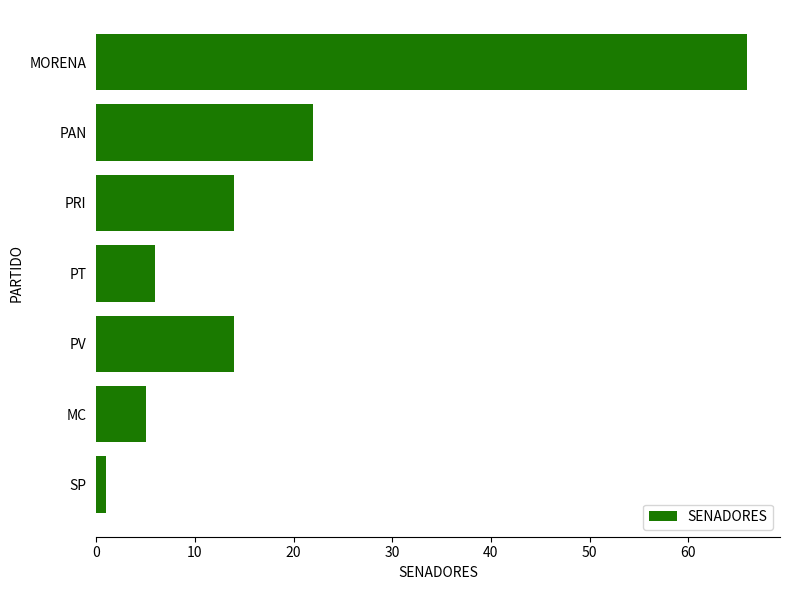

Reading top to bottom, list all the values displayed in this chart.

MORENA=66	PAN=22	PRI=14	PT=6	PV=14	MC=5	SP=1